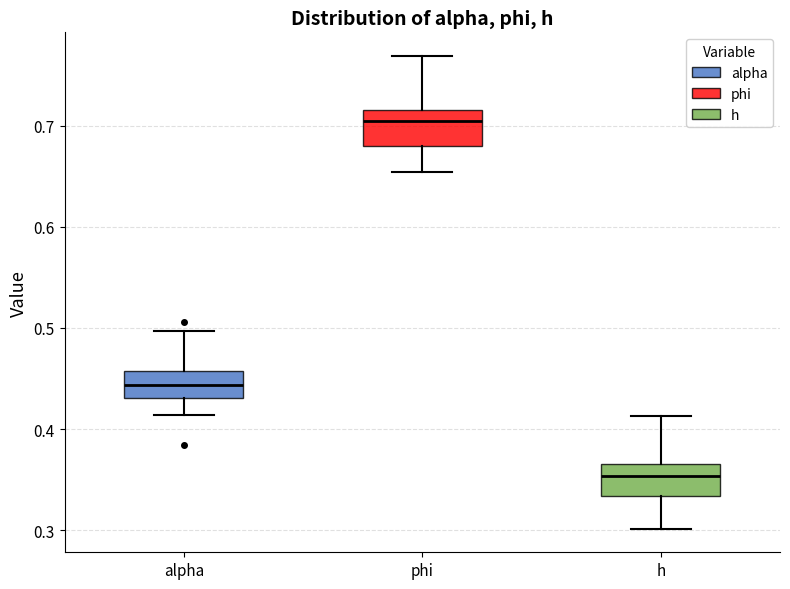

Reading left to right, read every box against the y-axis: the position of its median line, the range the box covers, and the ends of its whiskers. The values are not printed on the chart, so give them approximately, as read against the axis.

alpha: median 0.44, box 0.43 to 0.46, whiskers 0.41 to 0.50
phi: median 0.70, box 0.68 to 0.72, whiskers 0.65 to 0.77
h: median 0.35, box 0.33 to 0.37, whiskers 0.30 to 0.41